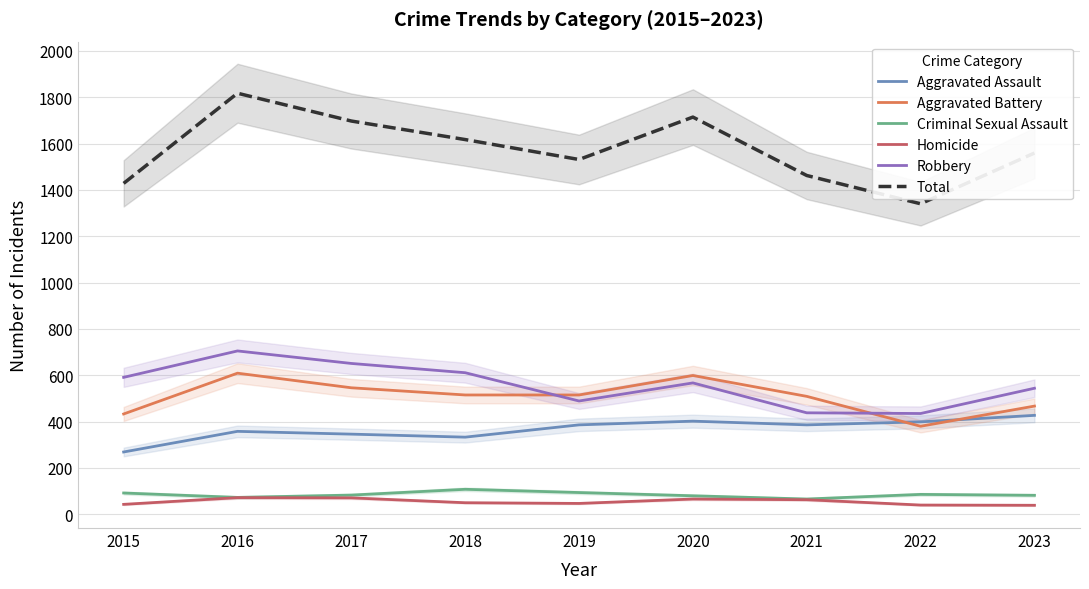

How many data points does each series have?

9